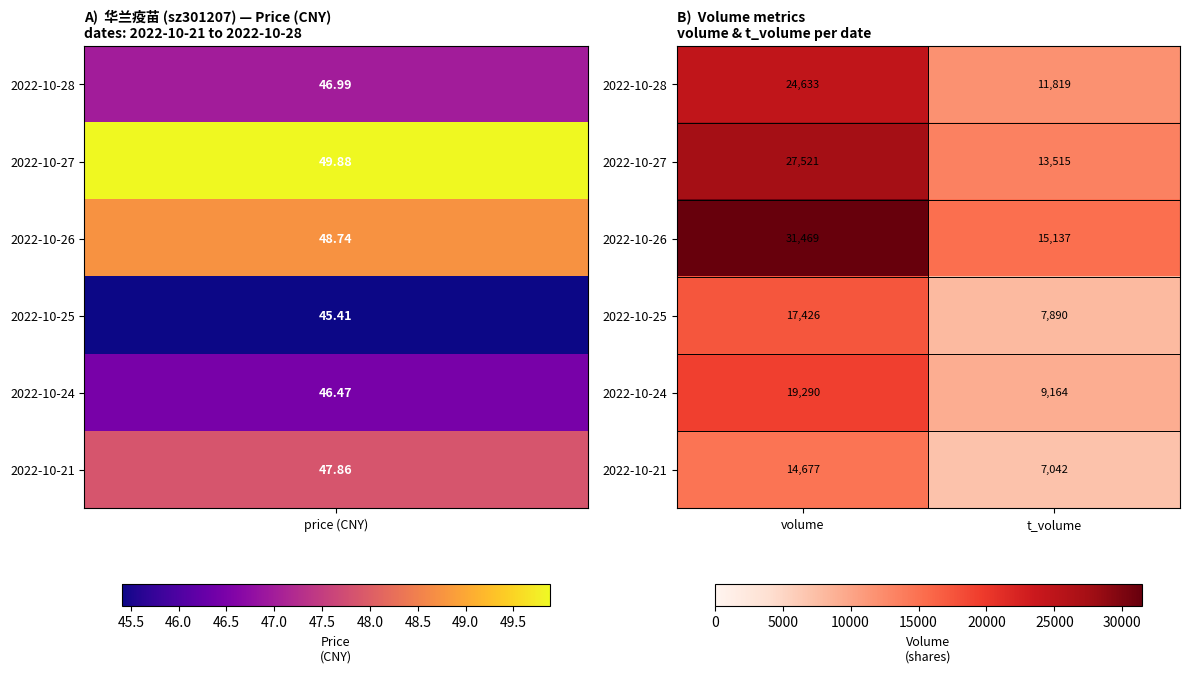

Rank the series by their maximum value, from lowest to highest.

2022-10-21, 2022-10-25, 2022-10-24, 2022-10-28, 2022-10-27, 2022-10-26